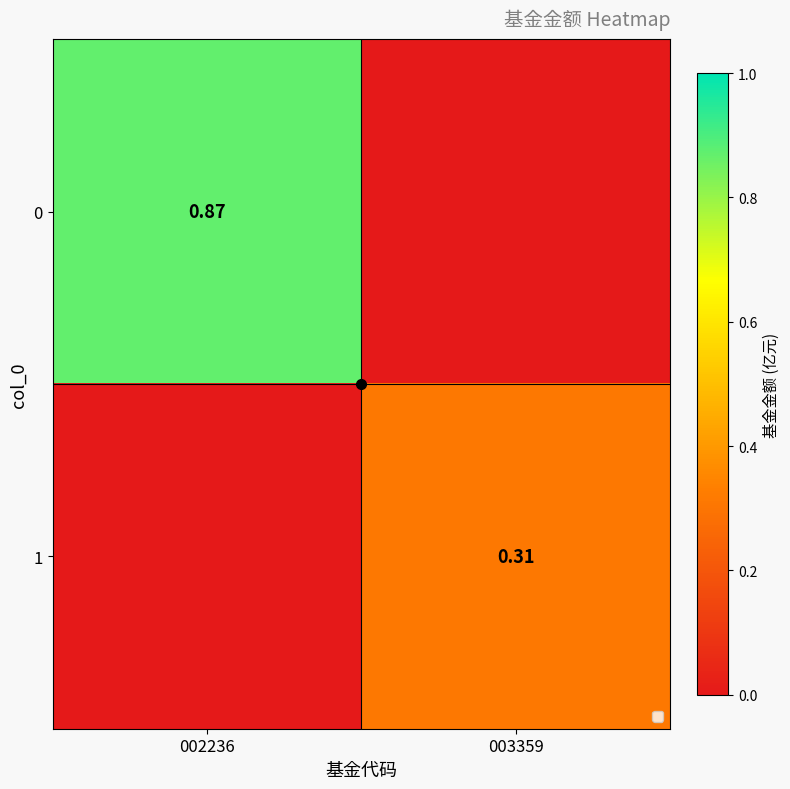

Rank the categories by 1 value from highest to lowest.

003359, 002236